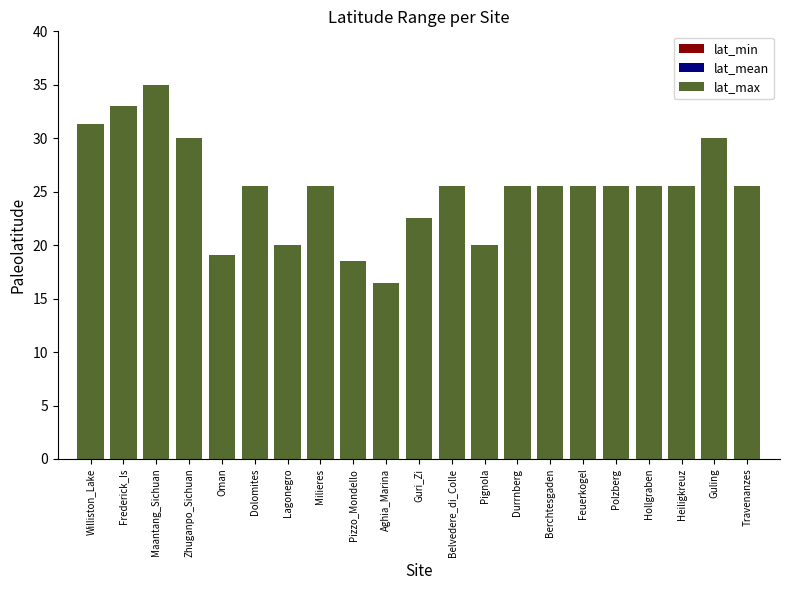

Rank the series by their maximum value, from lowest to highest.

lat_min, lat_mean, lat_max